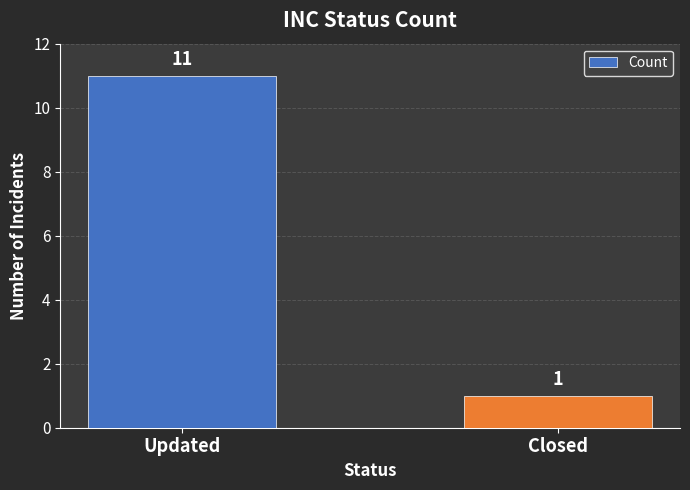

What position from the left is Closed?

2